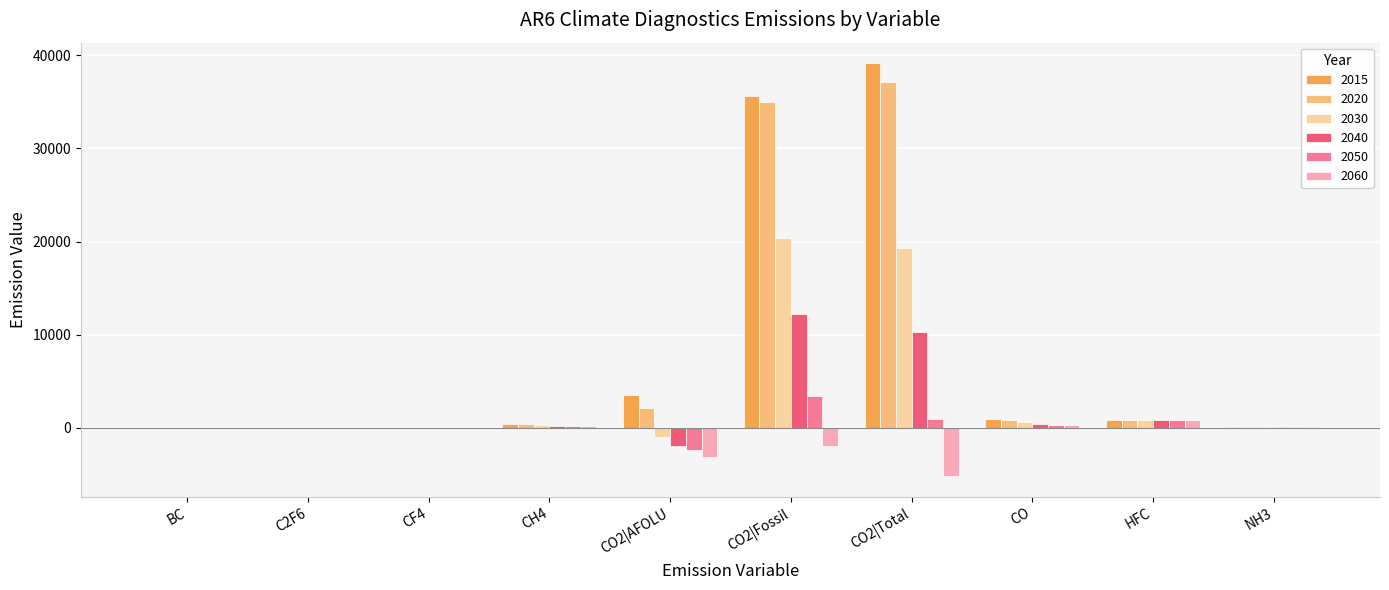

What is the maximum value shown in the chart?

39152.7